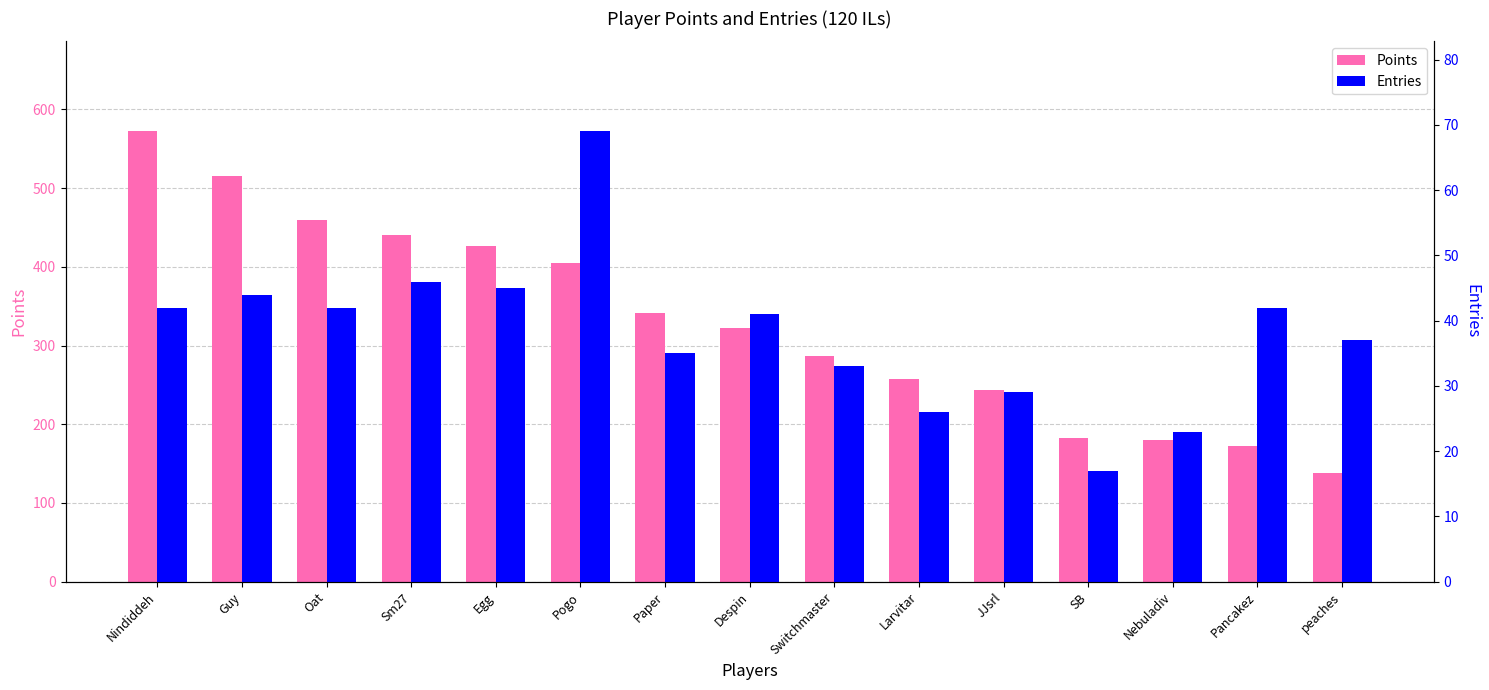

Which label corresponds to the largest value in the chart?

Nindiddeh